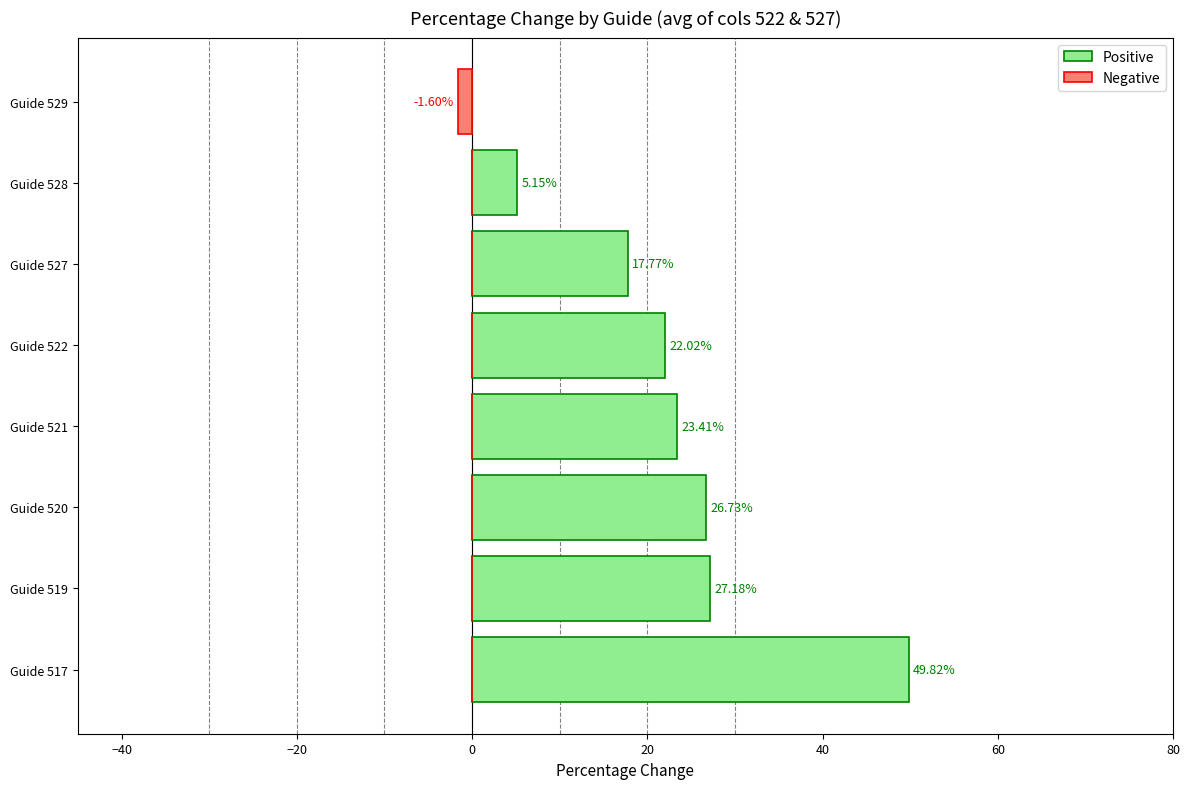

True or false: Negative has a value of 0.0 at Guide 528.

True